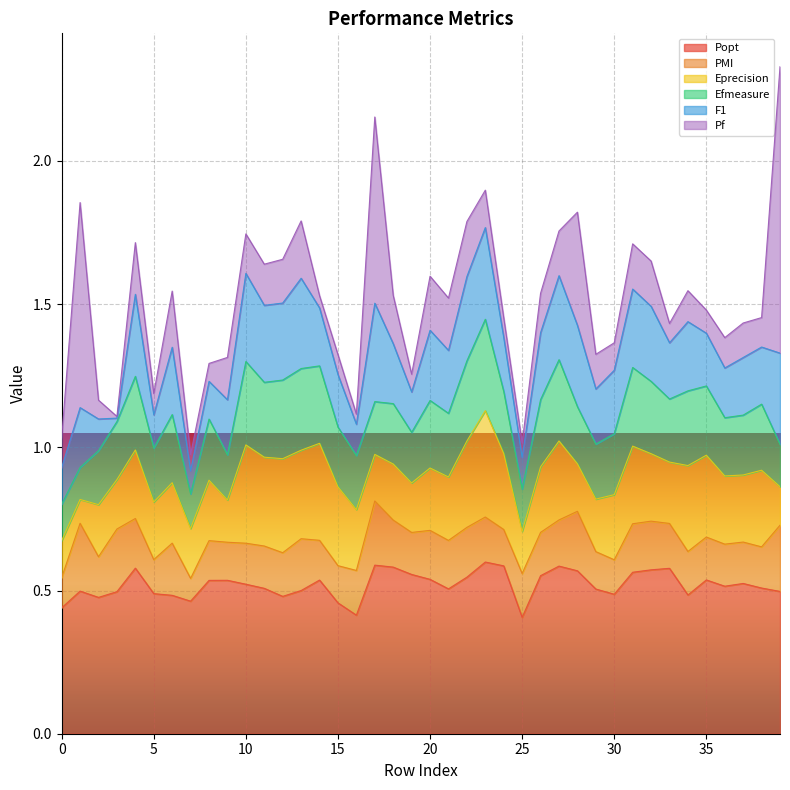

List the series in order of their peak value, lowest first.

PMI, Efmeasure, F1, Eprecision, Popt, Pf